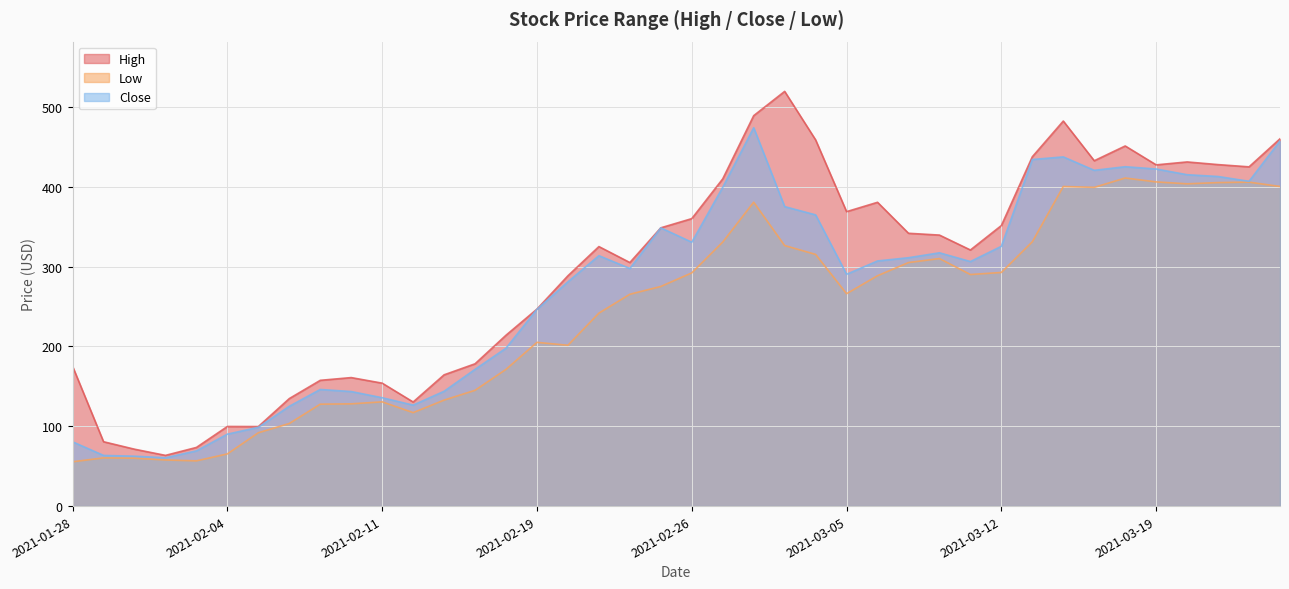

True or false: High and Low cross at least once.

False